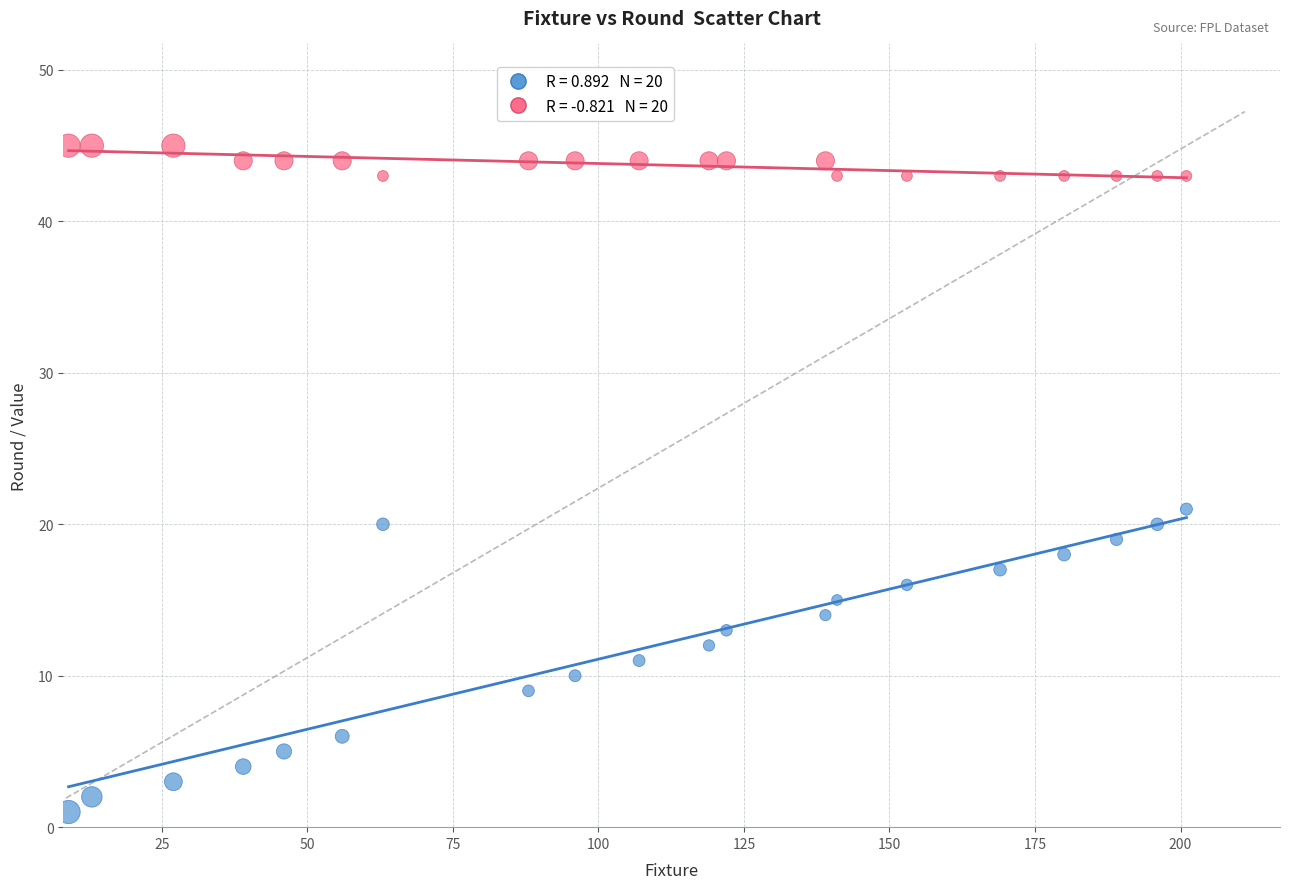

Across all data points, what is the range of Y values (max minus min)?

44